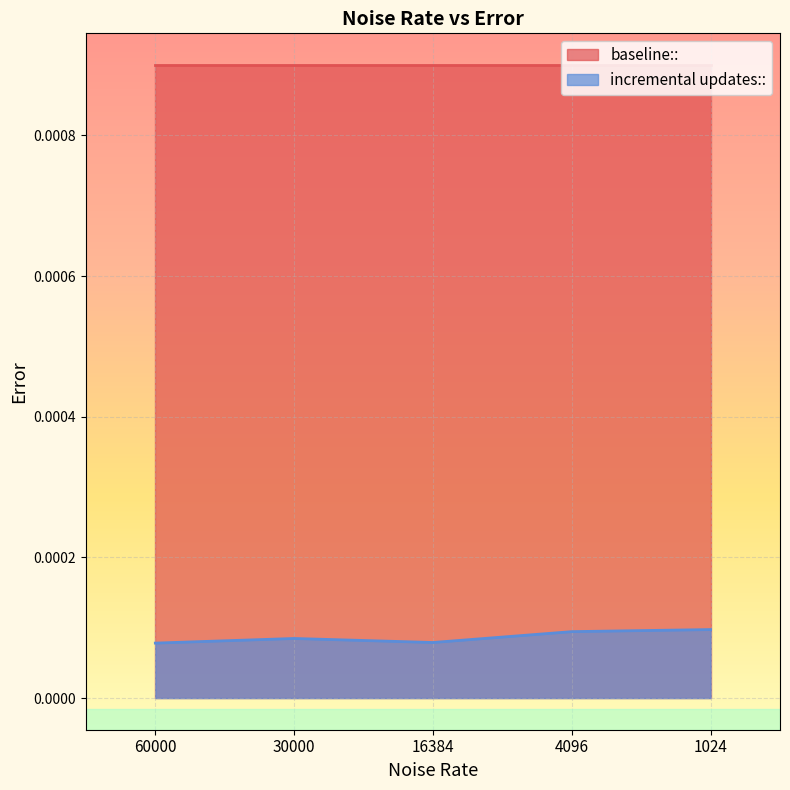

At which label is the value closest to 0?

60000